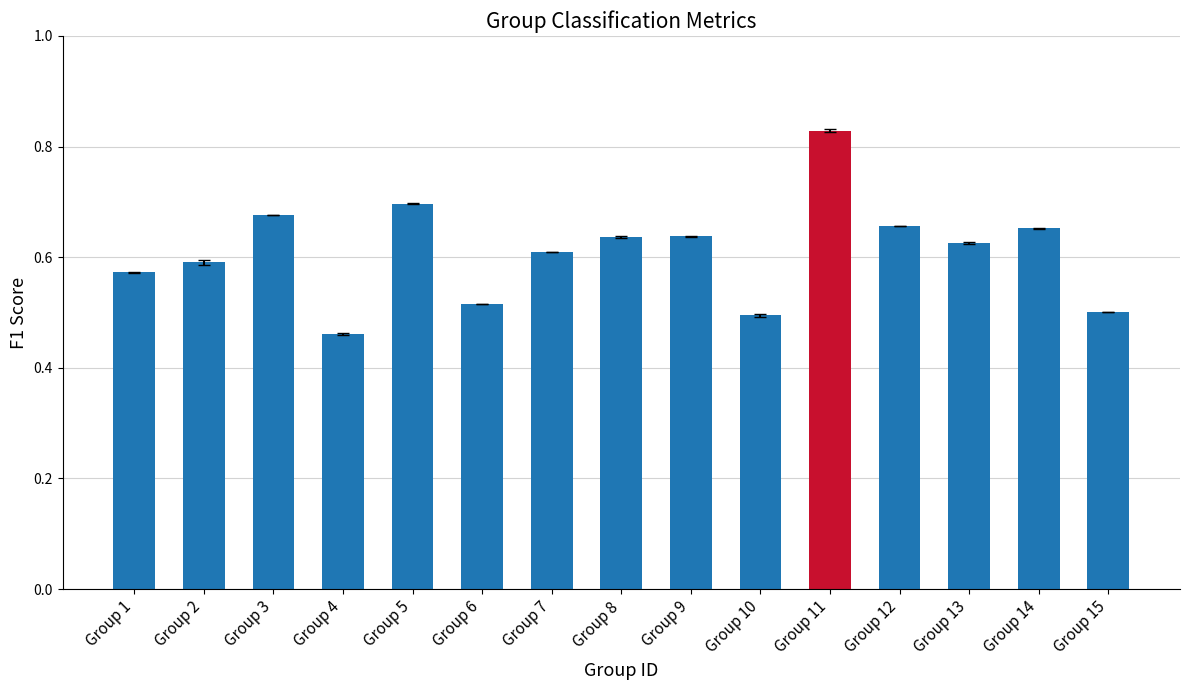

At which label is the value closest to 0?

Group 4